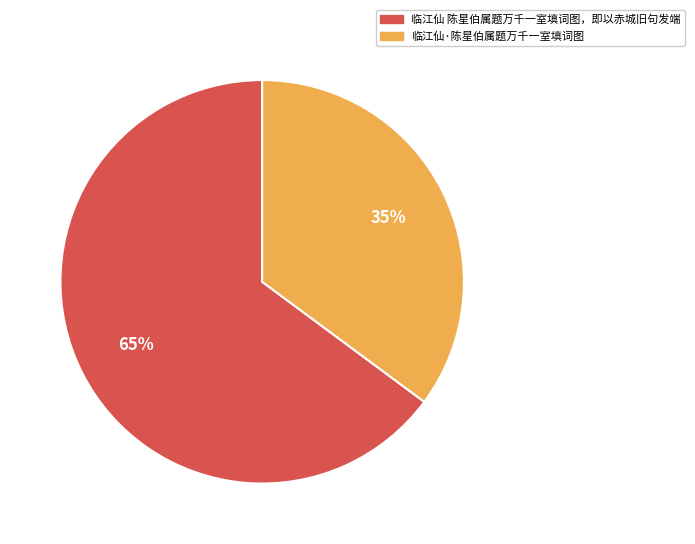

To the nearest percent, what portion does 临江仙 陈星伯属题万千一室填词图，即以赤城旧句发端 represent?

65%